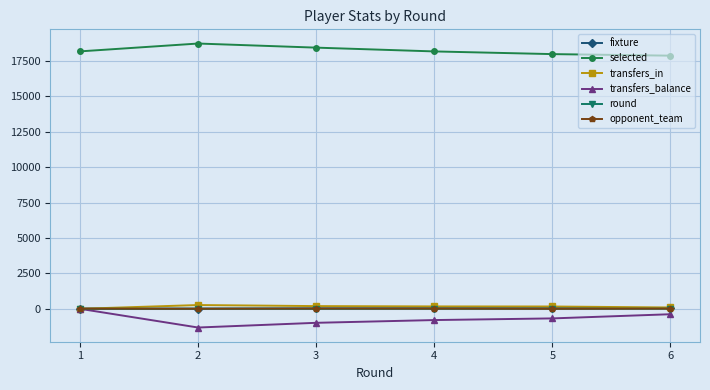

True or false: fixture has more than 2 interior local peaks.

False